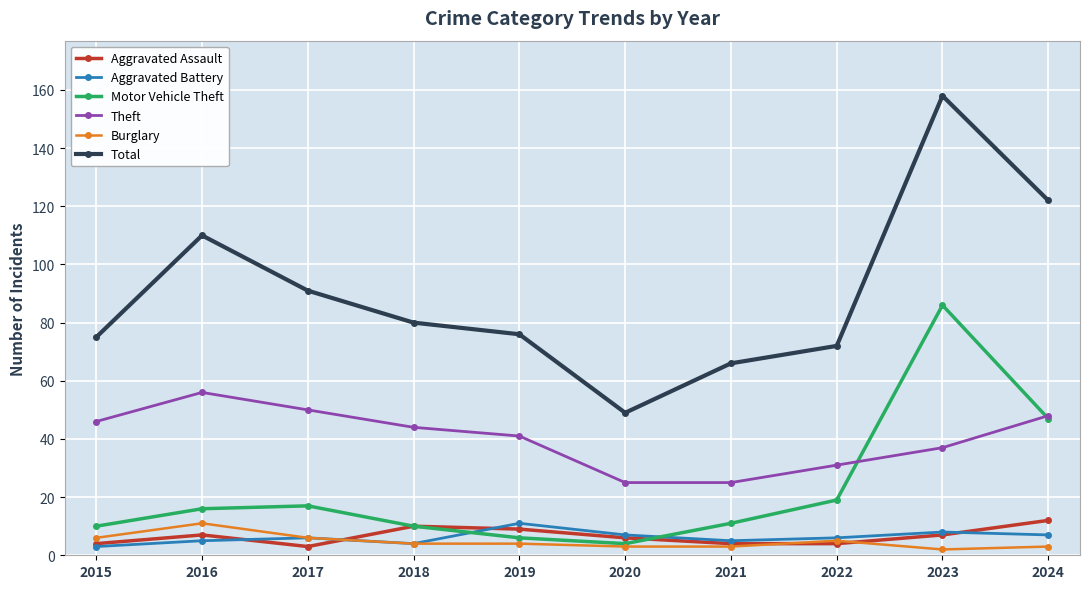

The value of Theft at 2020 is 45. True or false?

False